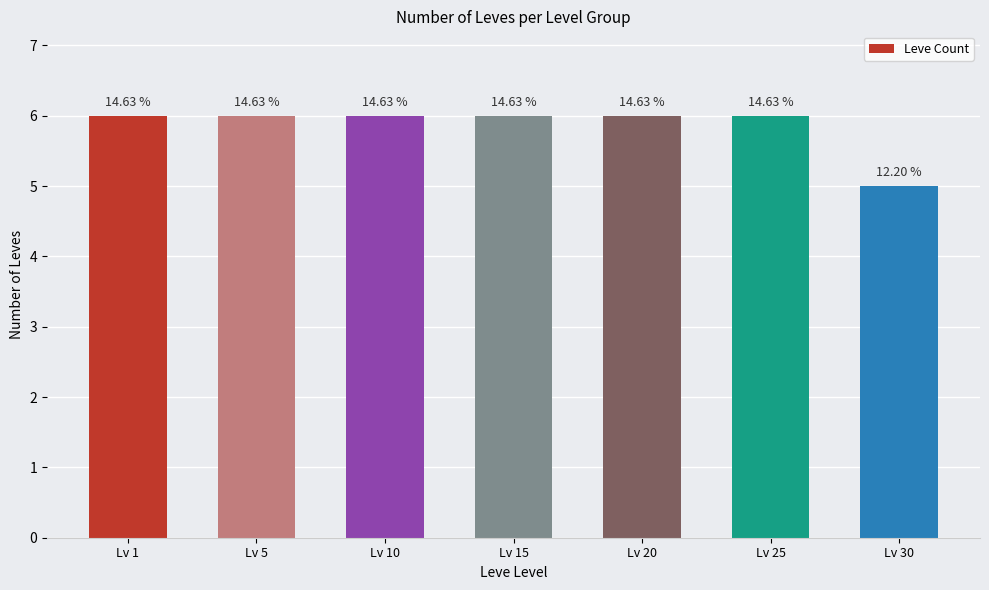

Are the bars horizontal?

No